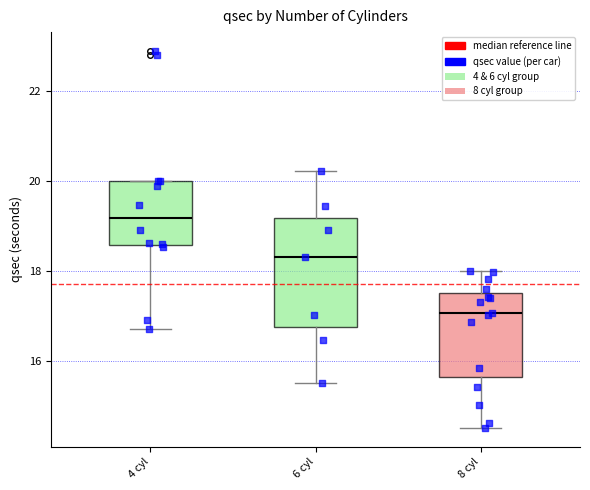

Which box is the tallest, from its lower edge to its upper edge?

6 cyl